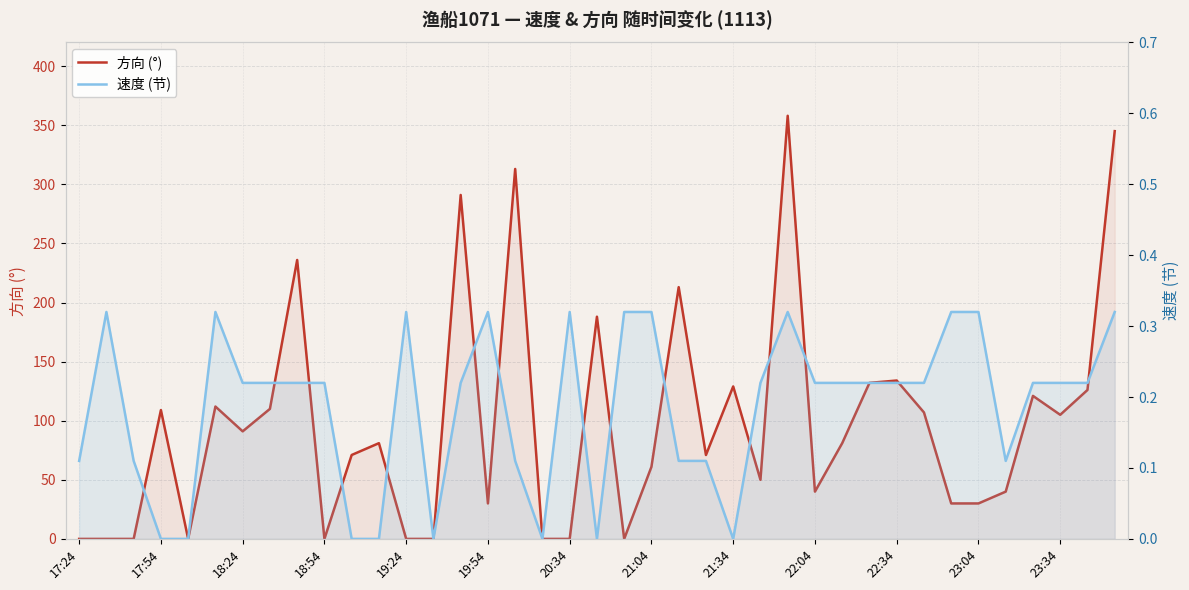

Is it true that 方向 (°) equals 345.0 at 38?

True